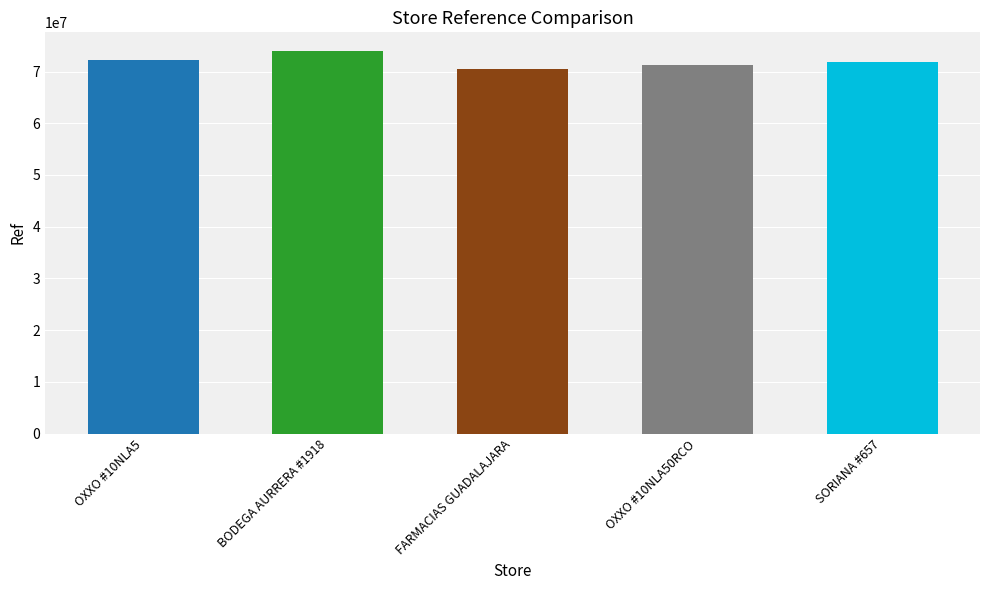

What is the difference between the values at SORIANA #657 and BODEGA AURRERA #1918?

1971713